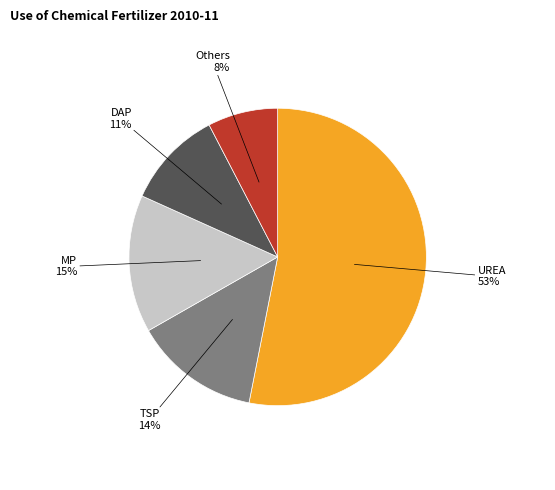

What percentage is the TSP slice, to the nearest percent?

14%